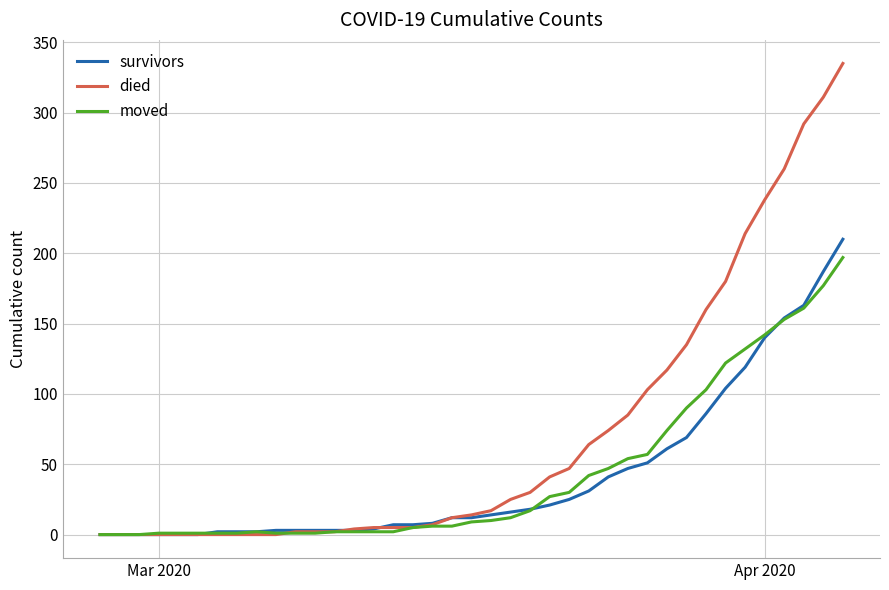

Which series has the largest range (max minus min)?

died